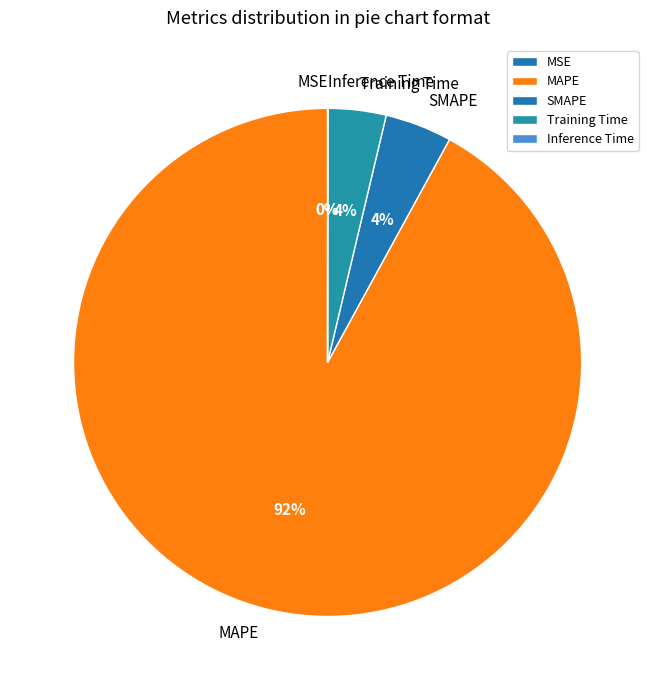

To the nearest percent, what is the combined percentage of MAPE and SMAPE?

96%